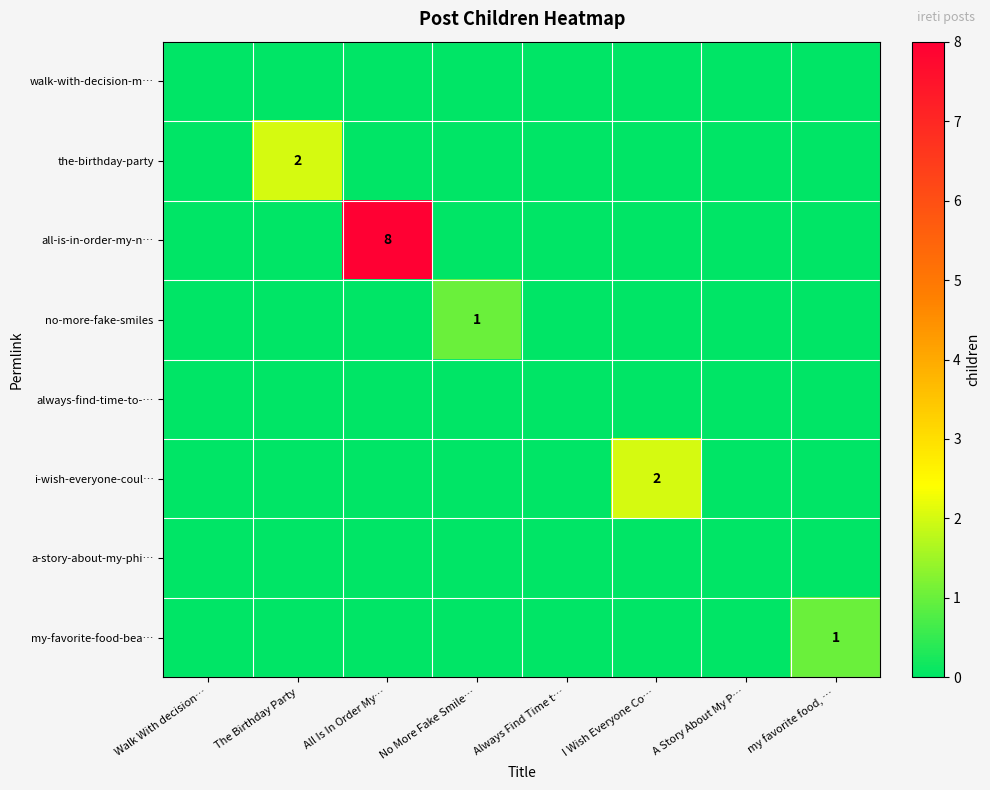

At how many categories does at least one series exceed 2?

1